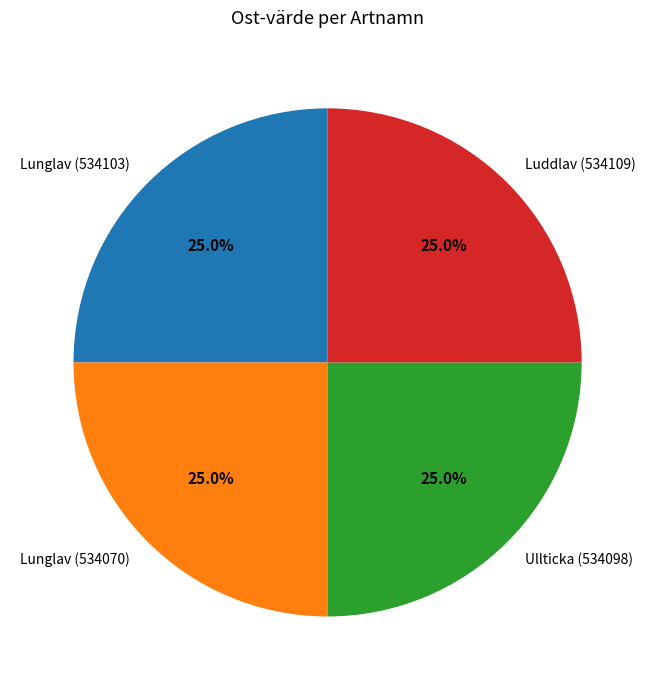

How many segments does this pie chart have?

4